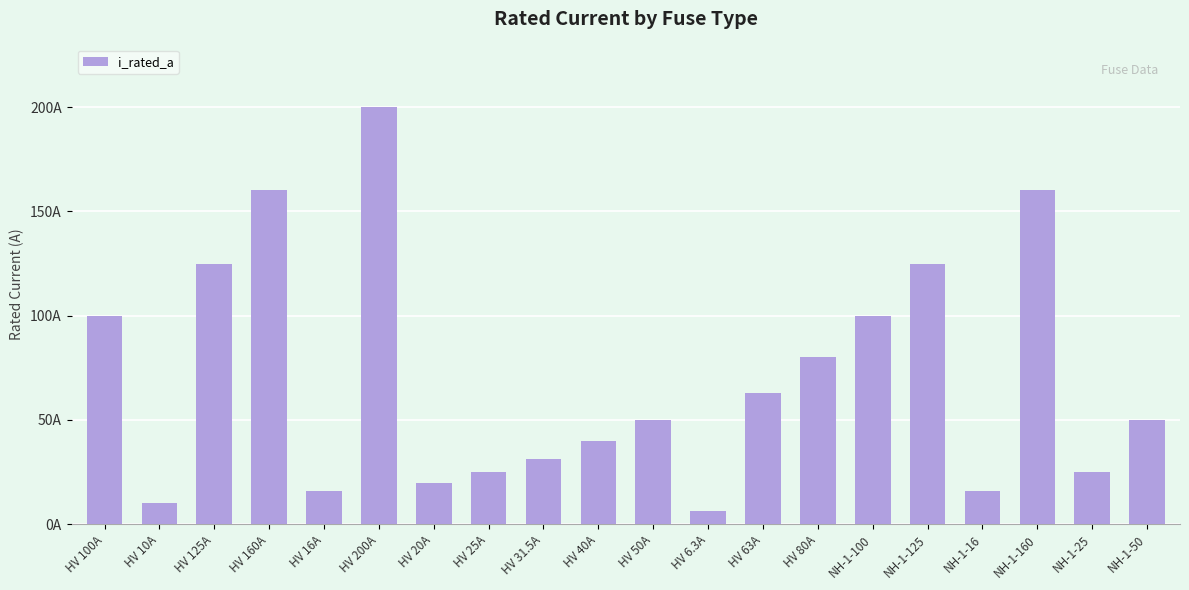

Does the chart contain any negative values?

No